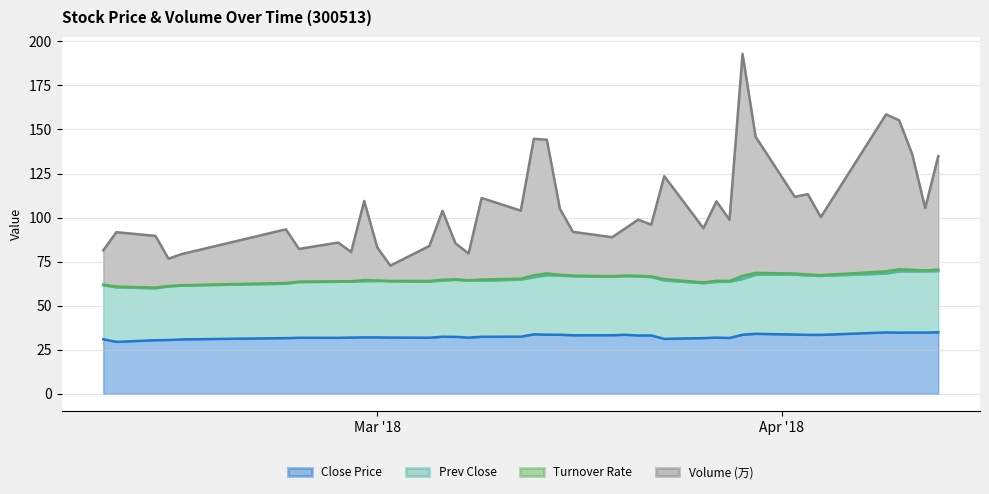

What is the highest value of the Close Price series?

34.9